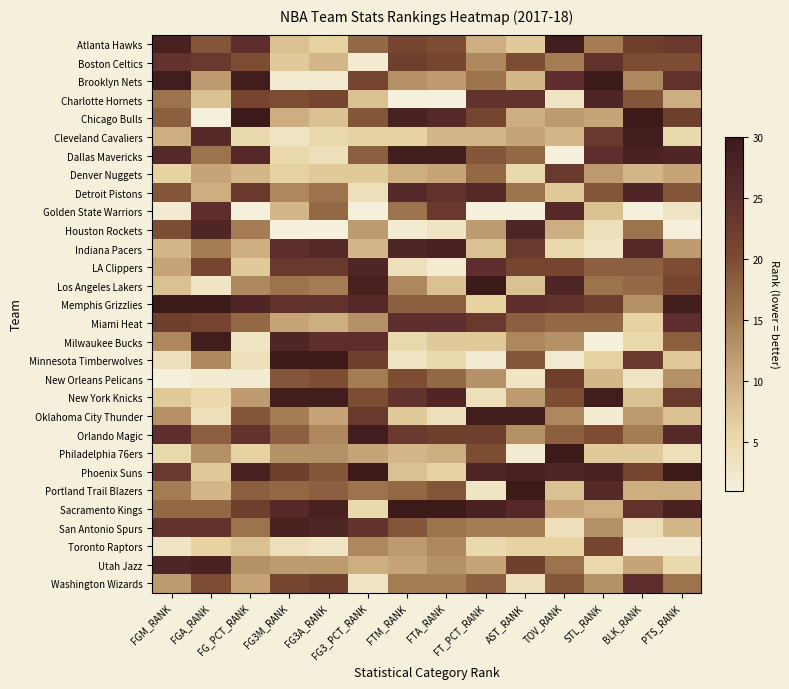

Which has a higher value, FTM_RANK or FT_PCT_RANK?

FTM_RANK